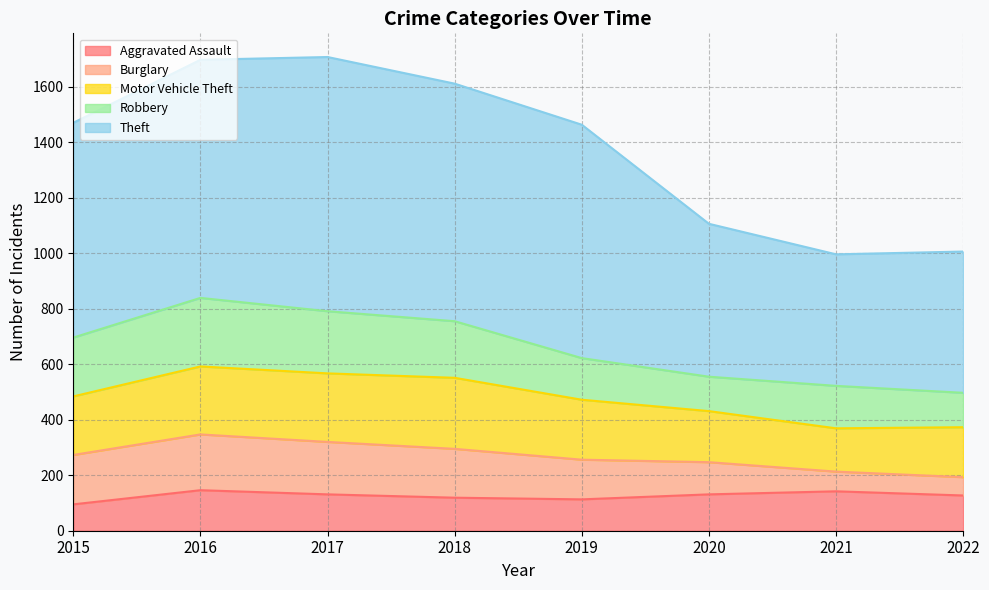

What is the average value of the Motor Vehicle Theft series?

212